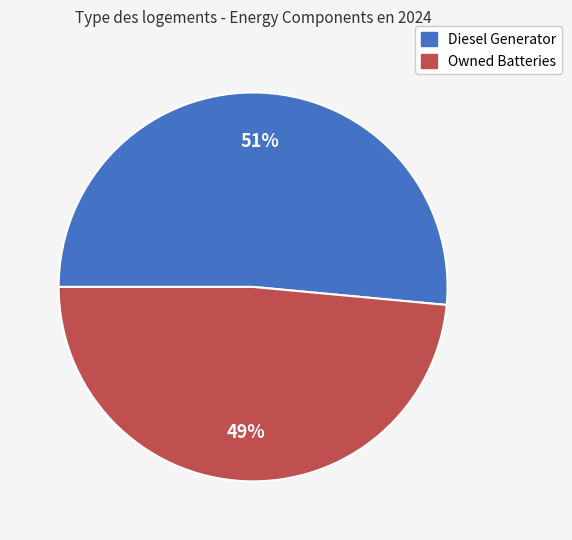

How many slices are in this pie chart?

2